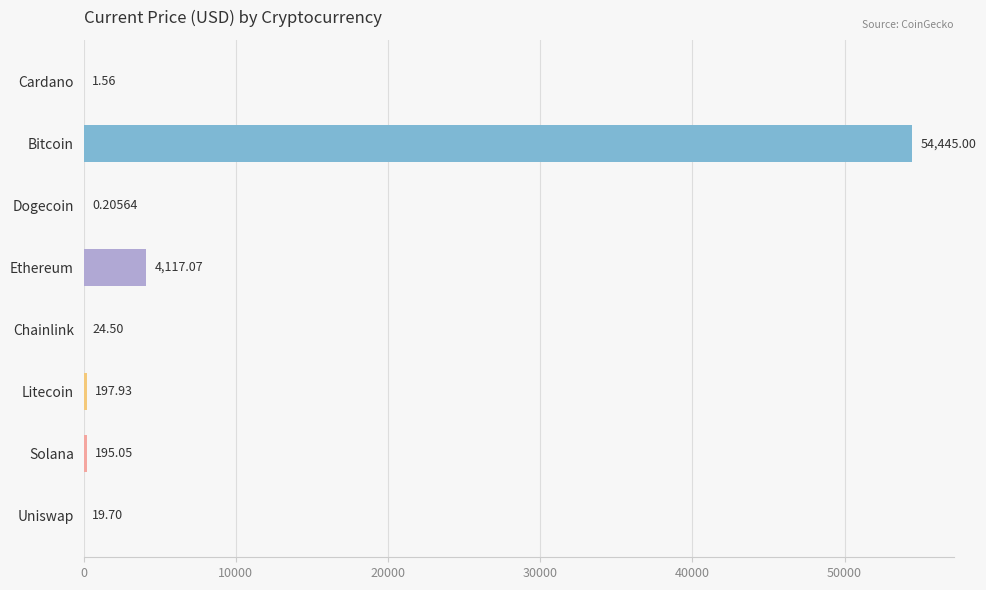

At which category does the chart reach its peak across all series?

Bitcoin